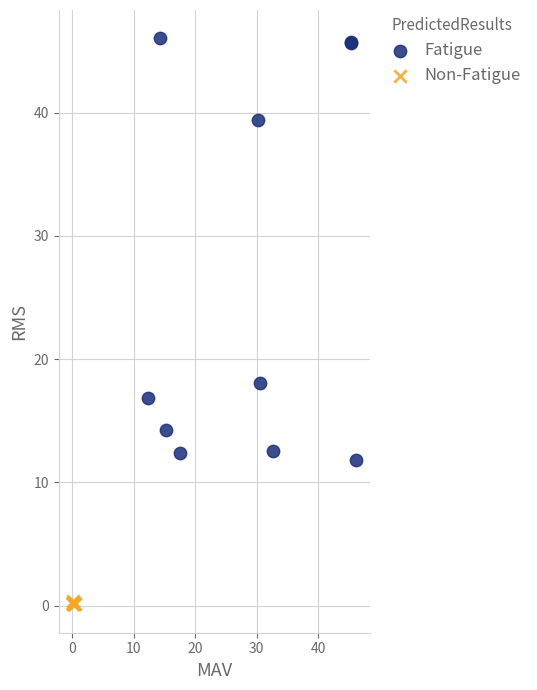

Which series contains the lowest Y value?

Non-Fatigue